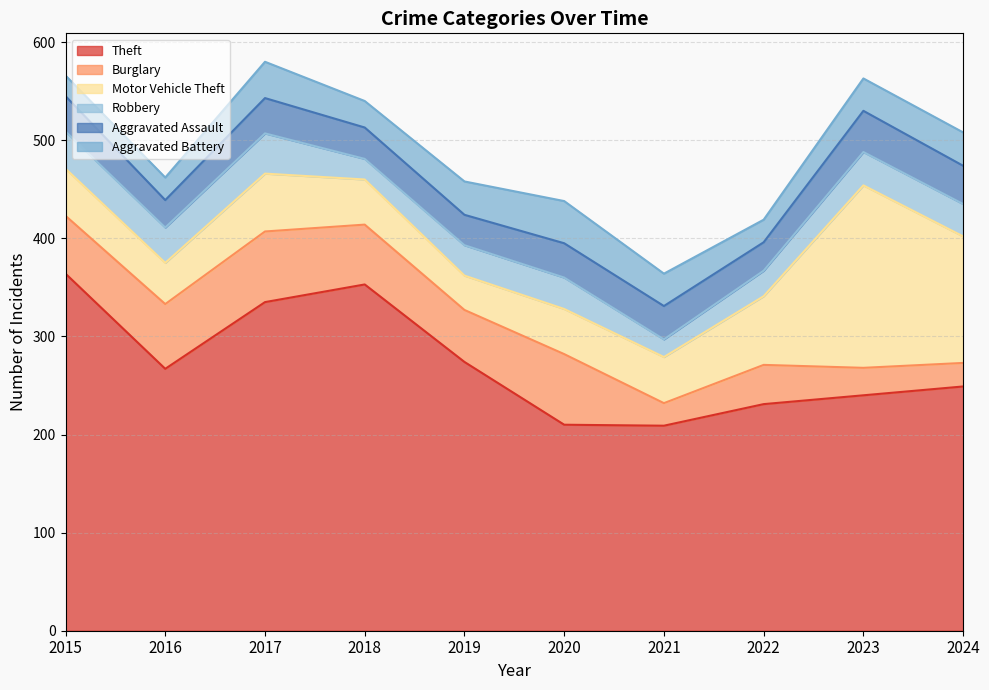

What is the greatest value displayed?

364